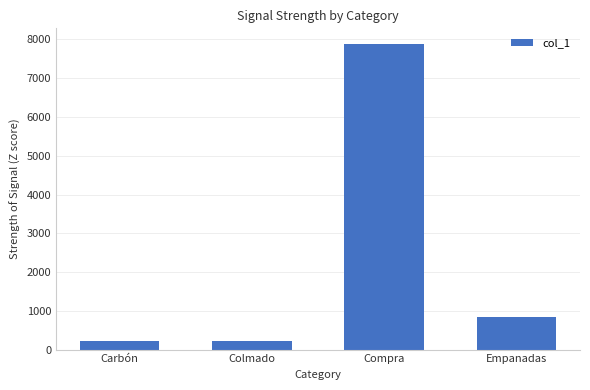

How many data points are less than 840?

2